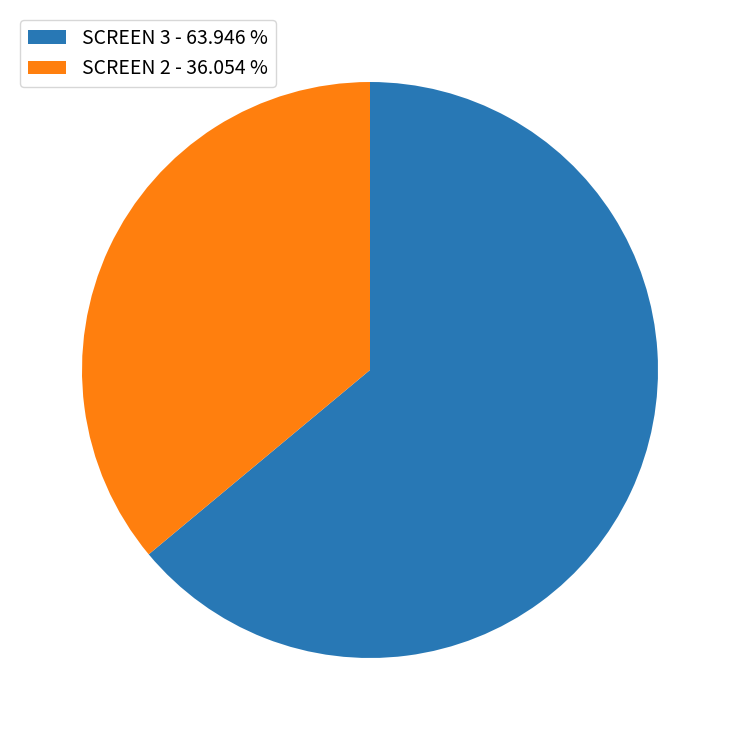

Combined, do SCREEN 2 and SCREEN 3 account for over 50%?

Yes